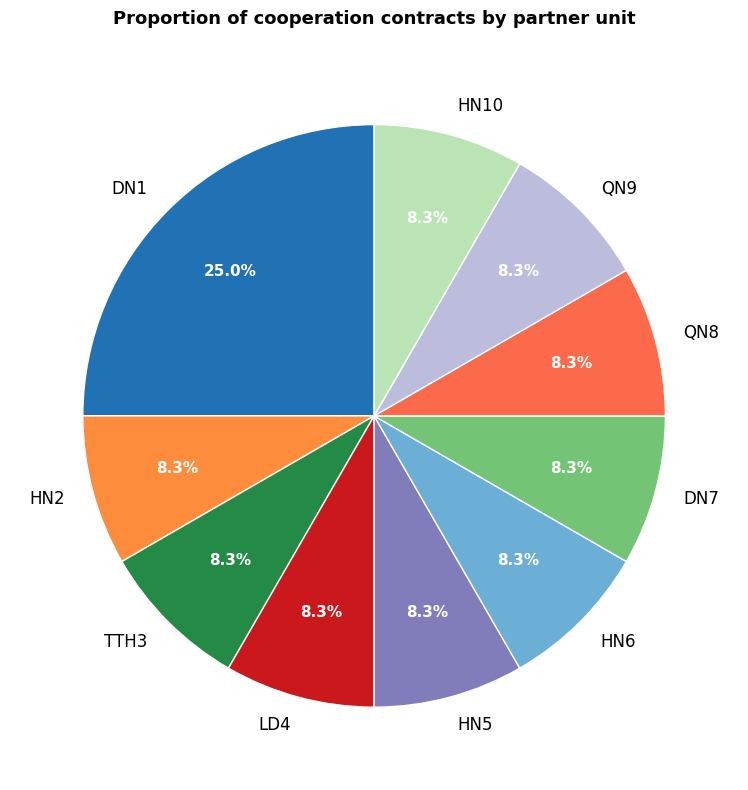

Is it true that TTH3 is 8% of the pie?

True